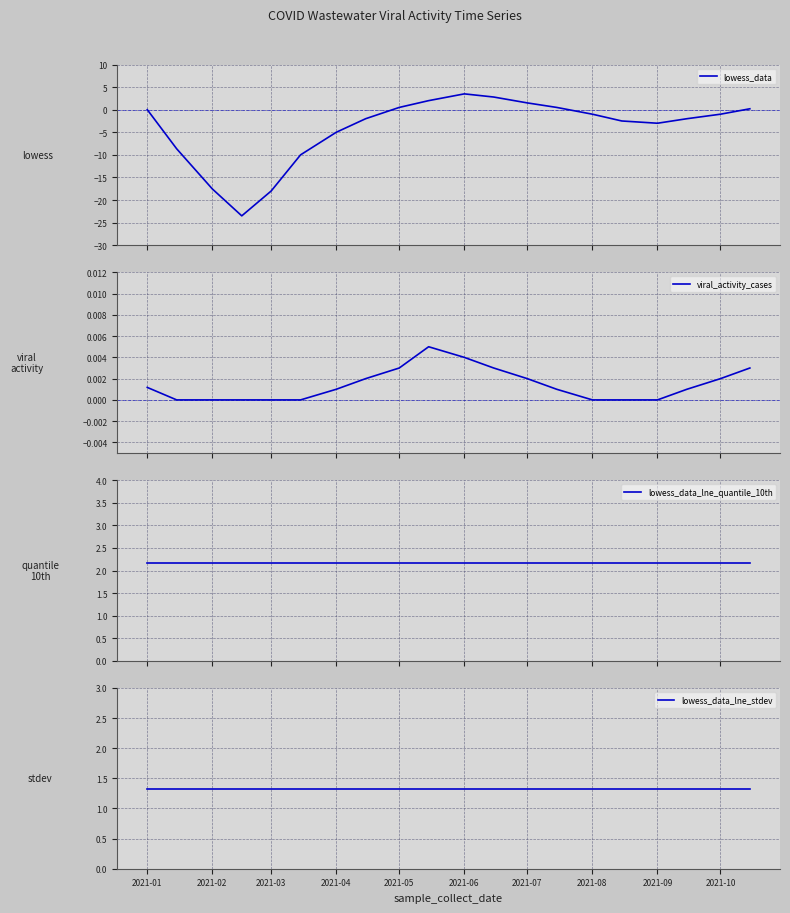

How many lines are shown in the chart?

4